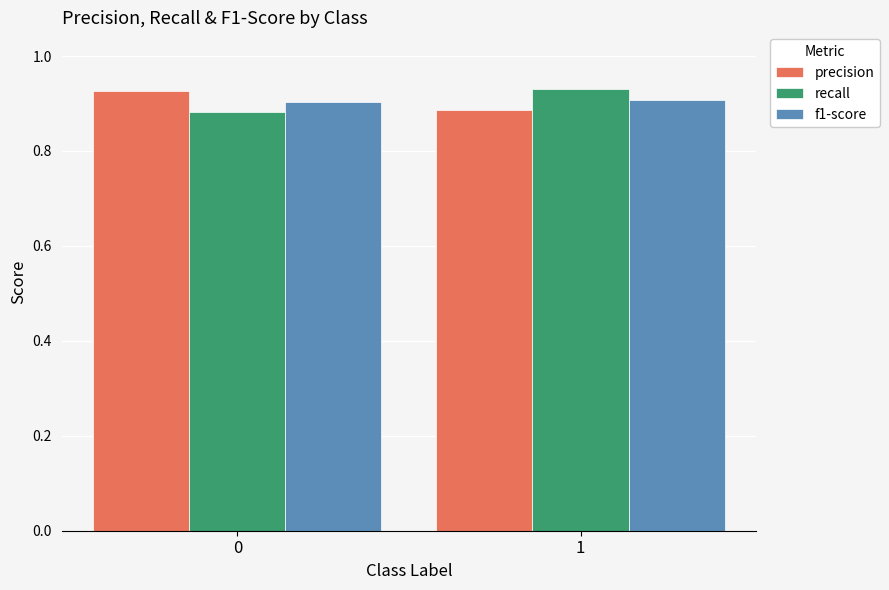

Is it true that precision equals 0.9 at 1?

True